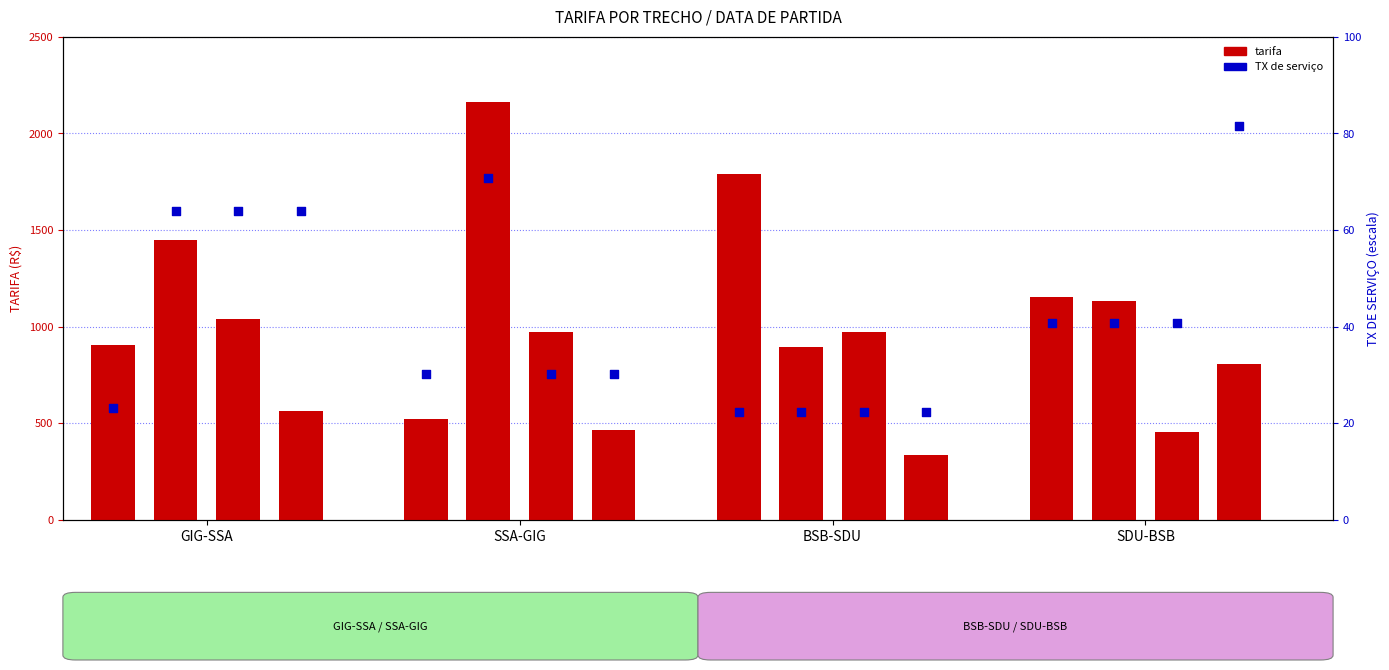

At which category is the sum across all series the highest?

SSA-GIG